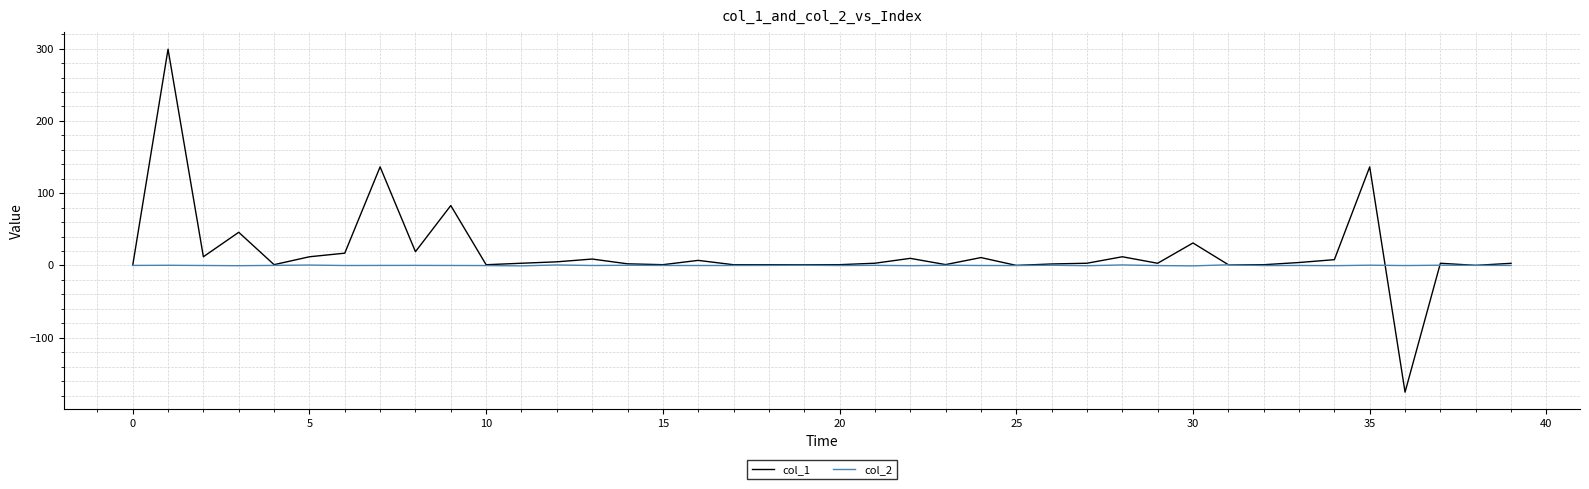

Which series has the widest spread of values?

col_1